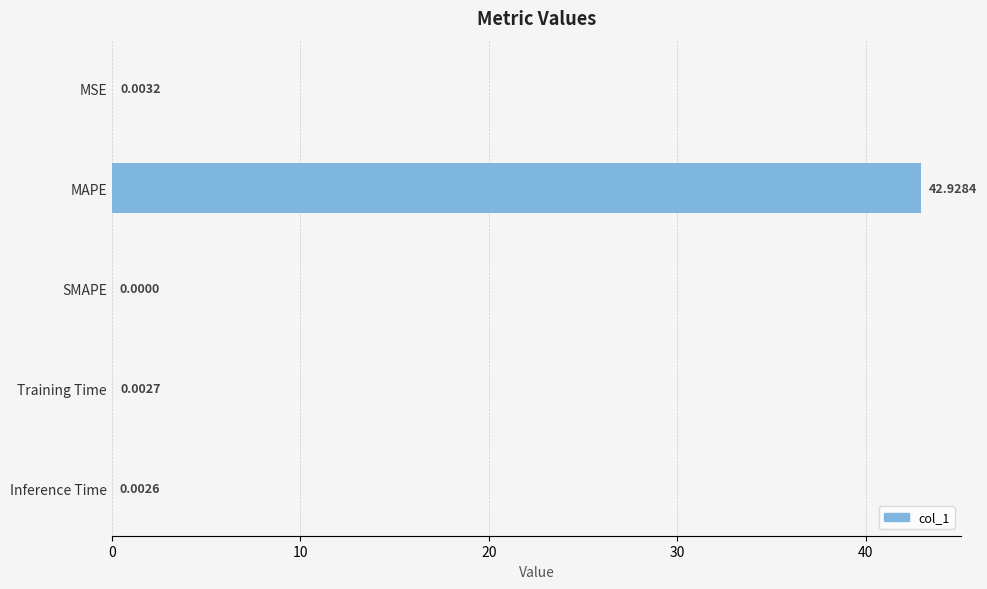

Which has a higher value, MAPE or Training Time?

MAPE